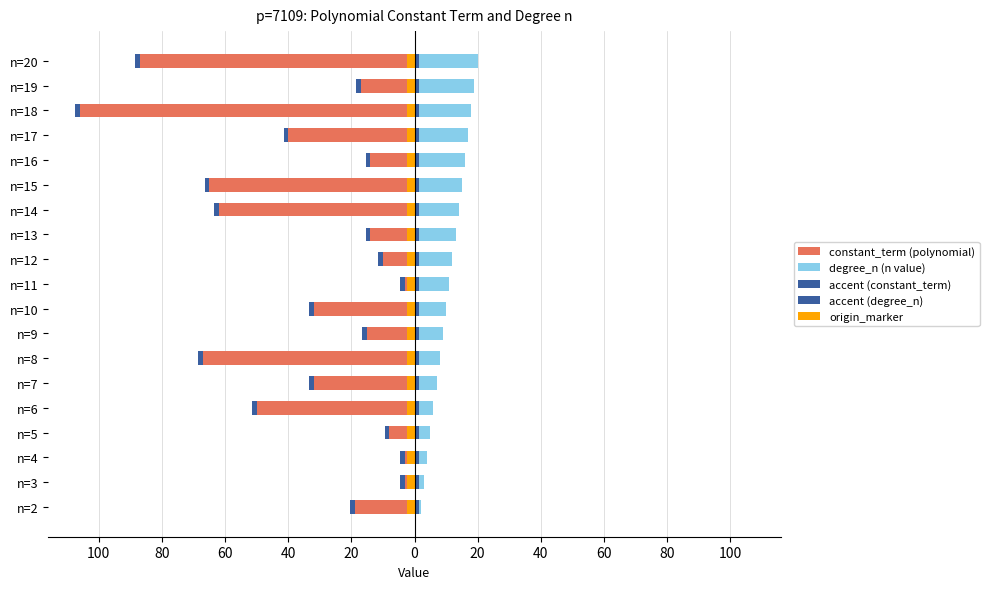

How many bars are there in each group?

5